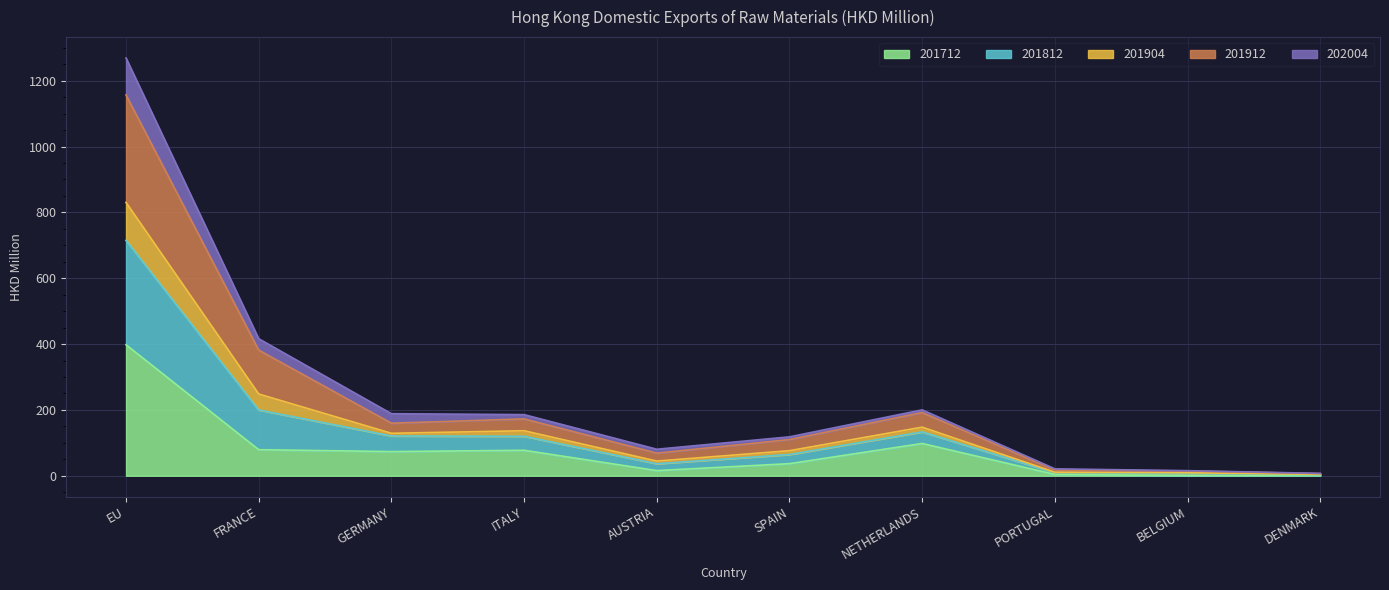

What is the total value across all series at PORTUGAL?

21.0